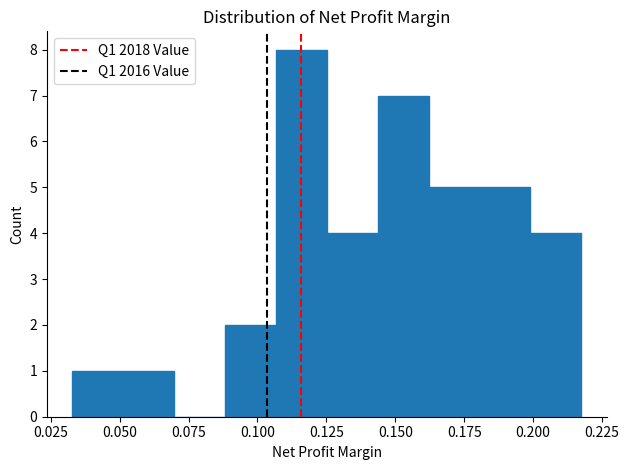

Read against the x-axis, roughly where is the centre of the tallest bar?

0.115